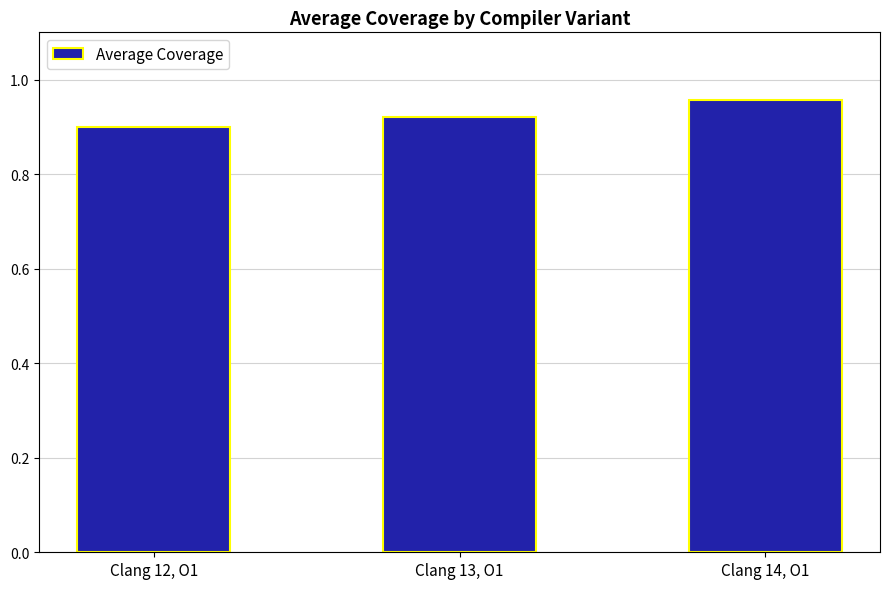

At which category does the chart reach its peak across all series?

Clang 14, O1